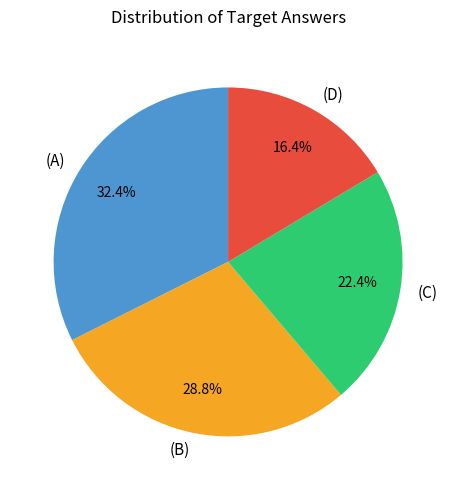

What percentage is the (A) slice, to the nearest percent?

32%